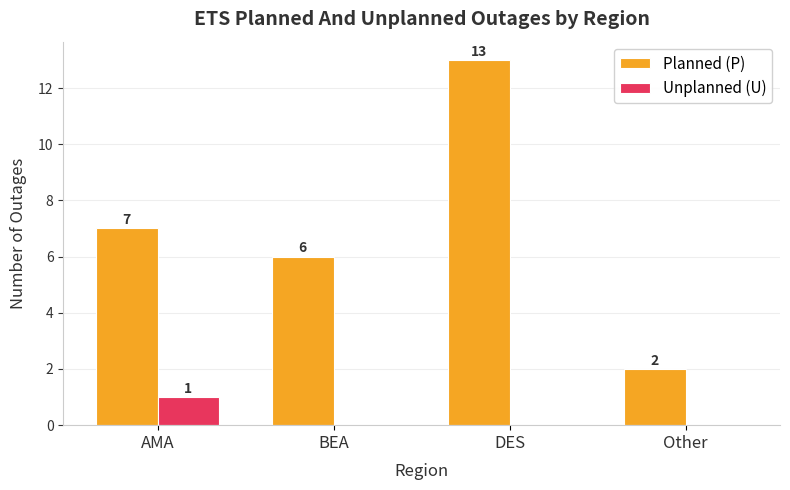

Which category has the highest value in the Unplanned (U) series?

AMA